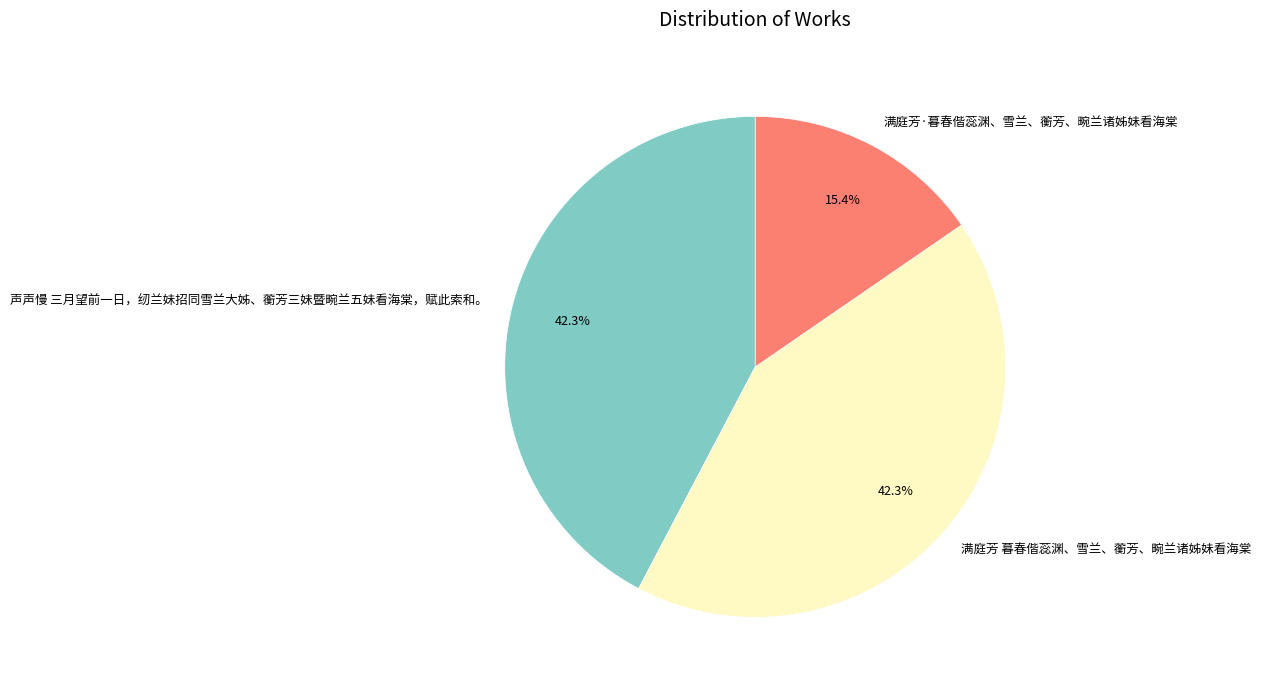

What percentage is the 满庭芳·暮春偕蕊渊、雪兰、蘅芳、畹兰诸姊妹看海棠 slice, to the nearest percent?

15%